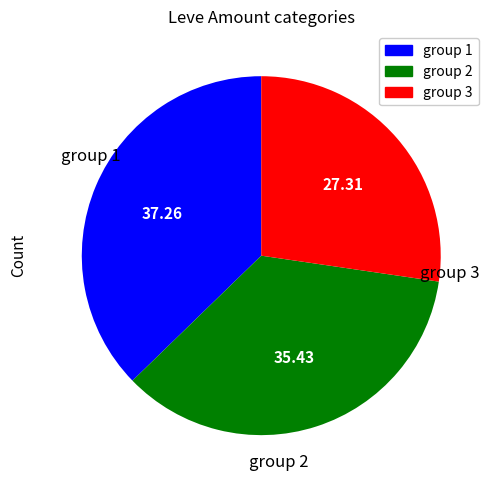

Is there any slice that represents more than half of the pie?

No